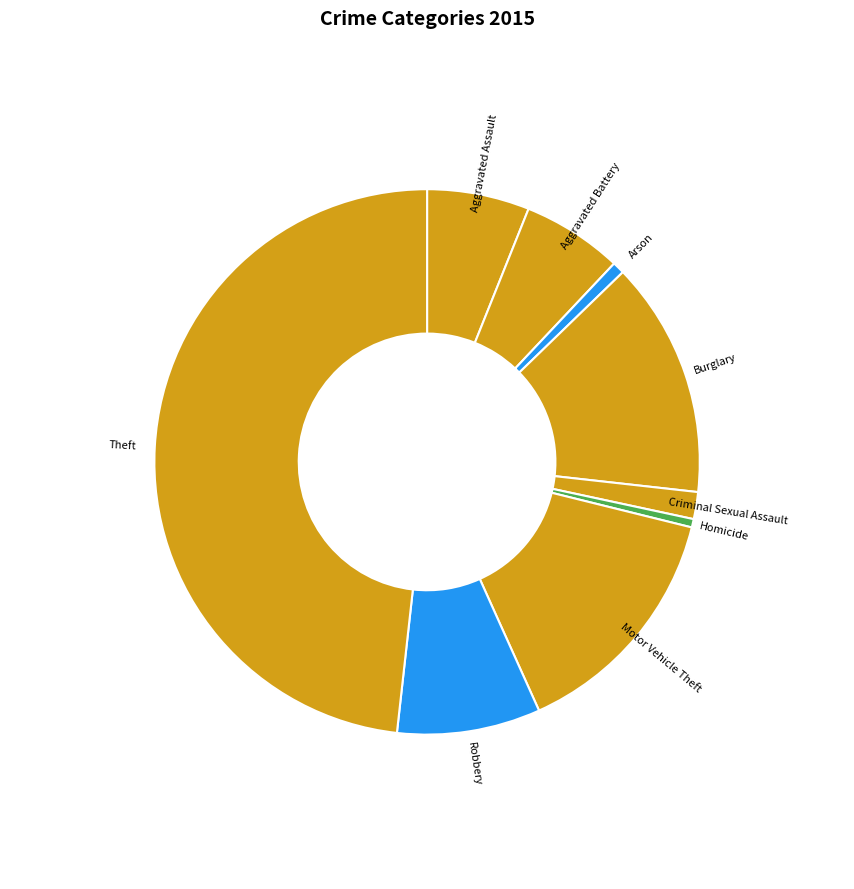

What is the ratio of the value at Robbery to the value at Aggravated Assault?

1.4